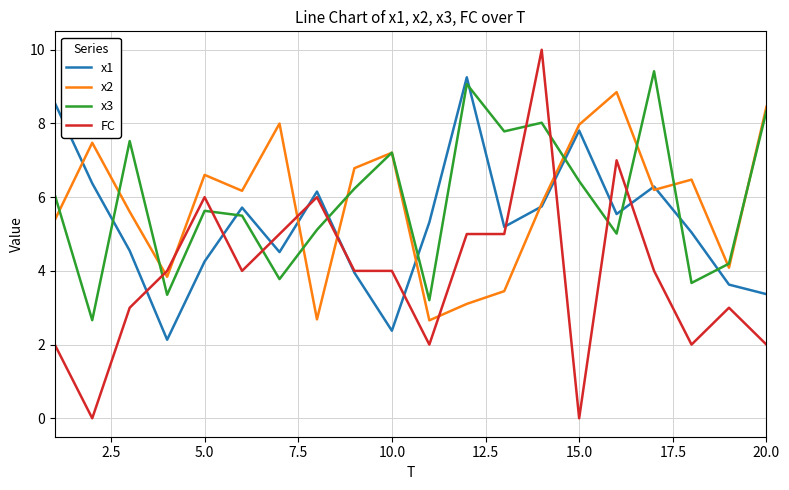

Does the chart have visible grid lines?

Yes